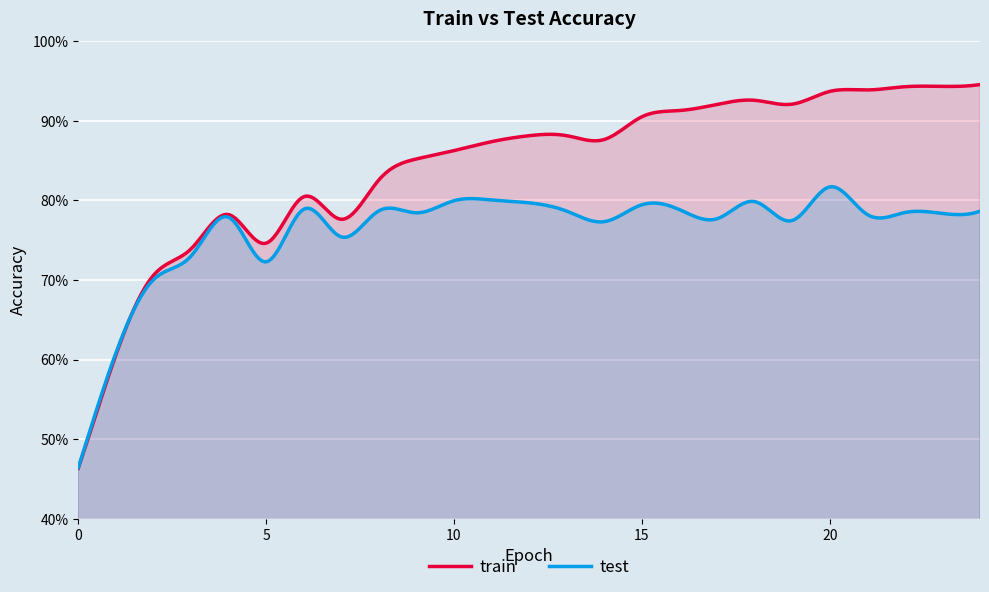

Count the train values in the range 0 to 1.

25